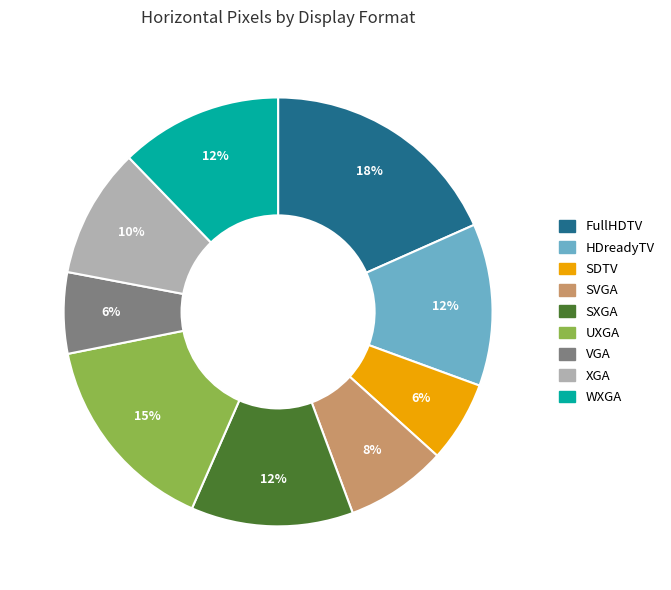

To the nearest percent, what is the average slice percentage?

11%